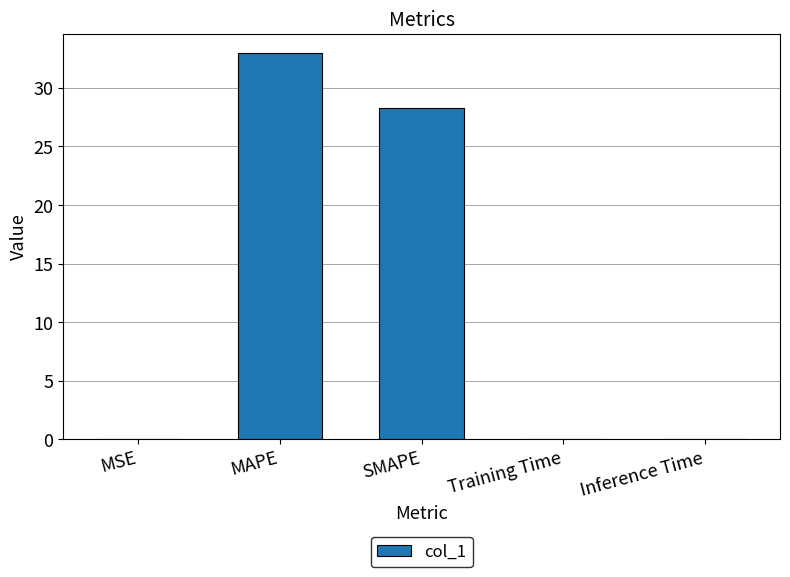

Which category has the highest value across all series?

MAPE